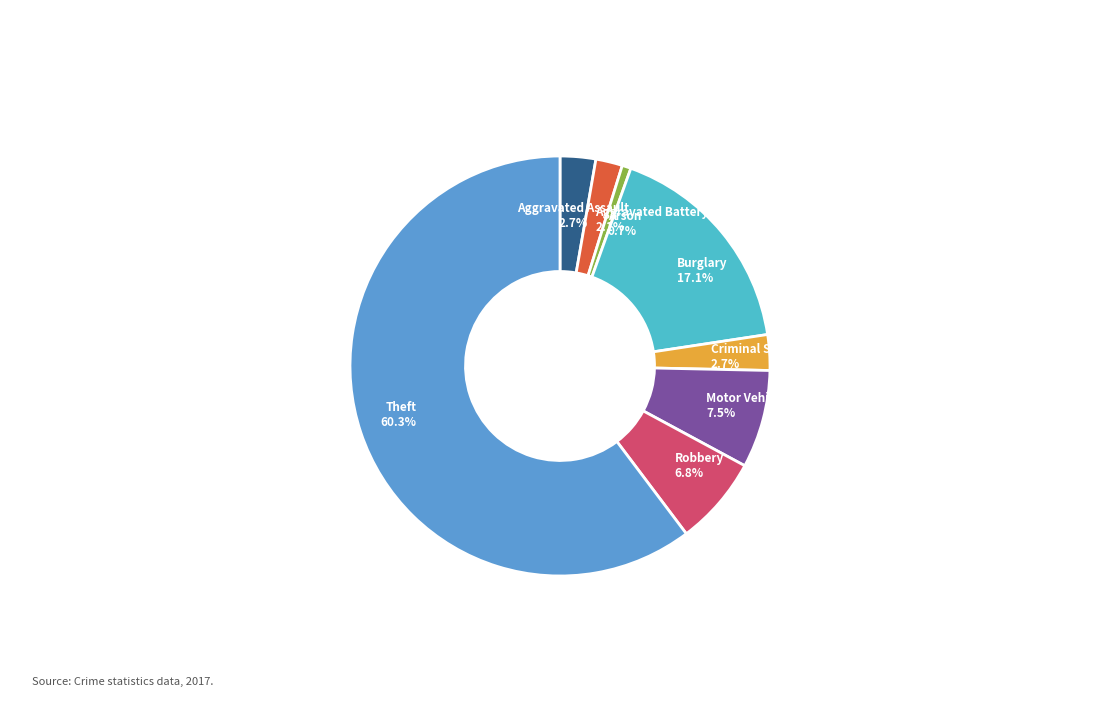

How many slices are in this pie chart?

8